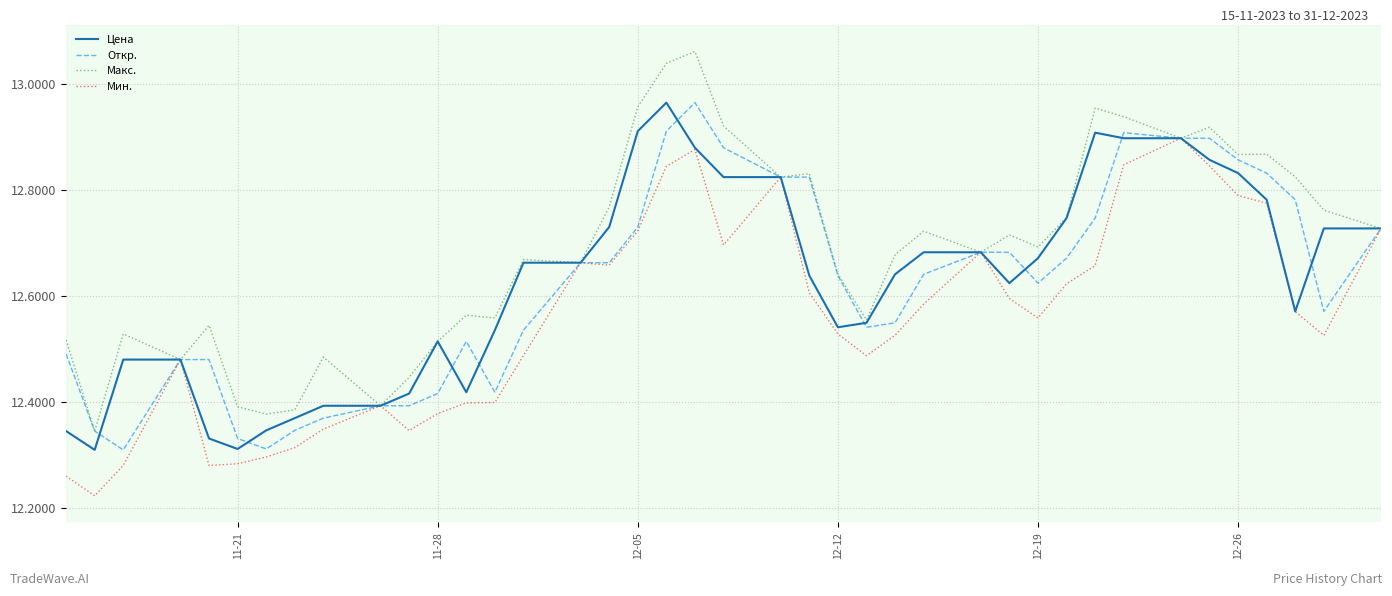

Which series has the largest total across all categories?

Макс.